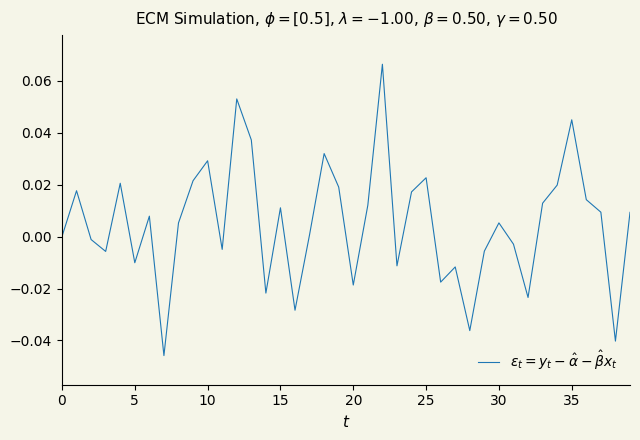

Count the number of data series in this chart.

1